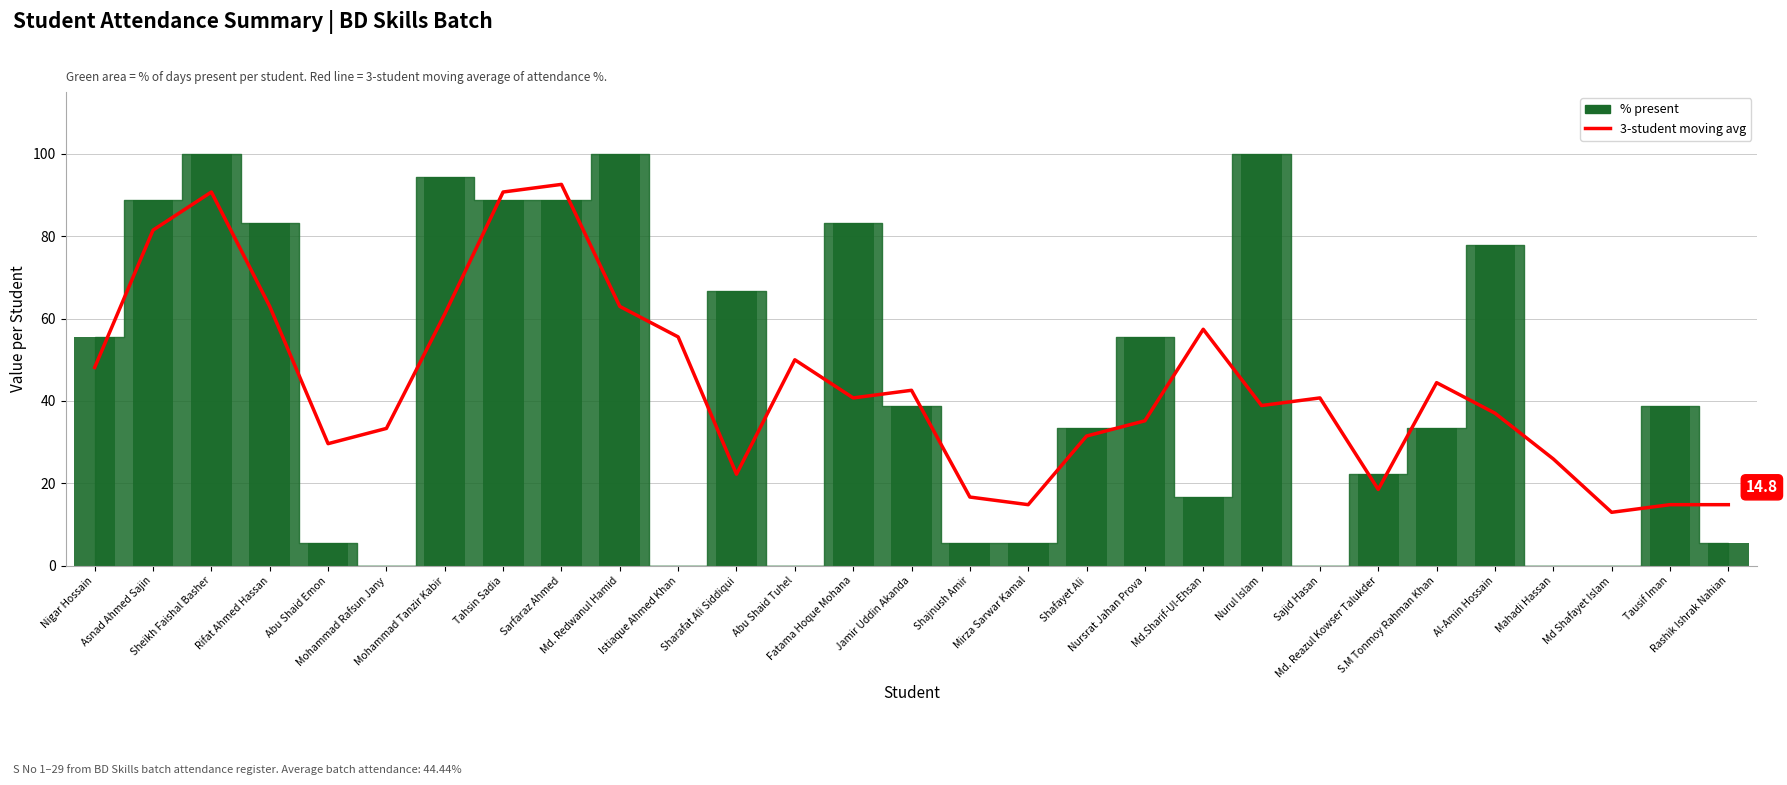

Reading left to right, extract all data points from this chart.

48.1	81.5	90.7	63.0	29.6	33.3	61.1	90.7	92.6	63.0	55.6	22.2	50.0	40.7	42.6	16.7	14.8	31.5	35.2	57.4	38.9	40.7	18.5	44.4	37.0	25.9	13.0	14.8	14.8